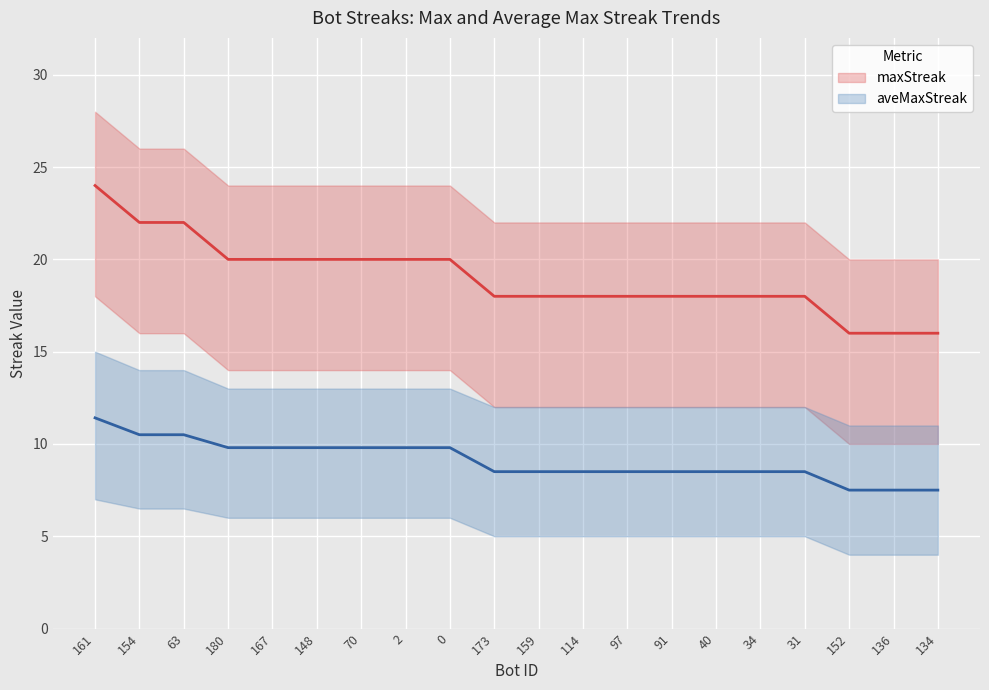

At which category is the sum across all series the highest?

161